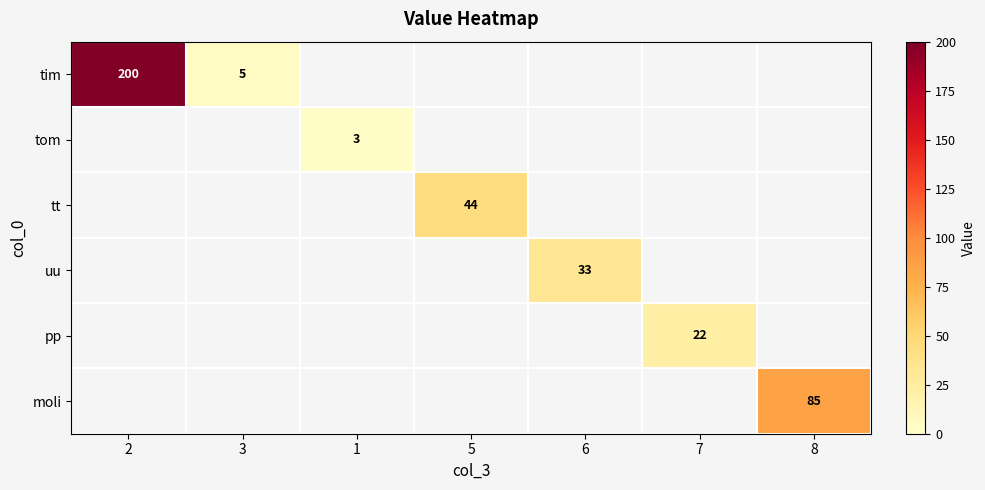

At how many categories does at least one series exceed 108?

1